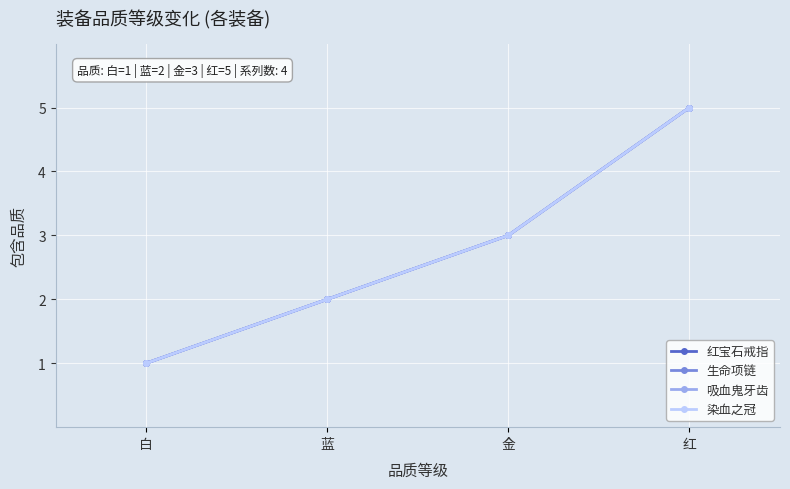

What is the difference between the 生命项链 values at 金 and 蓝?

1